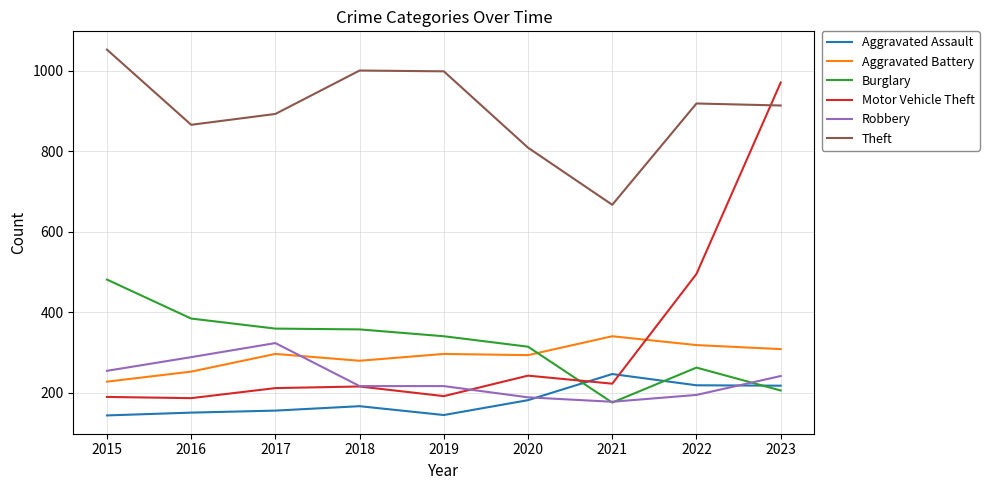

What is the difference between the highest and lowest values at 2018?

835